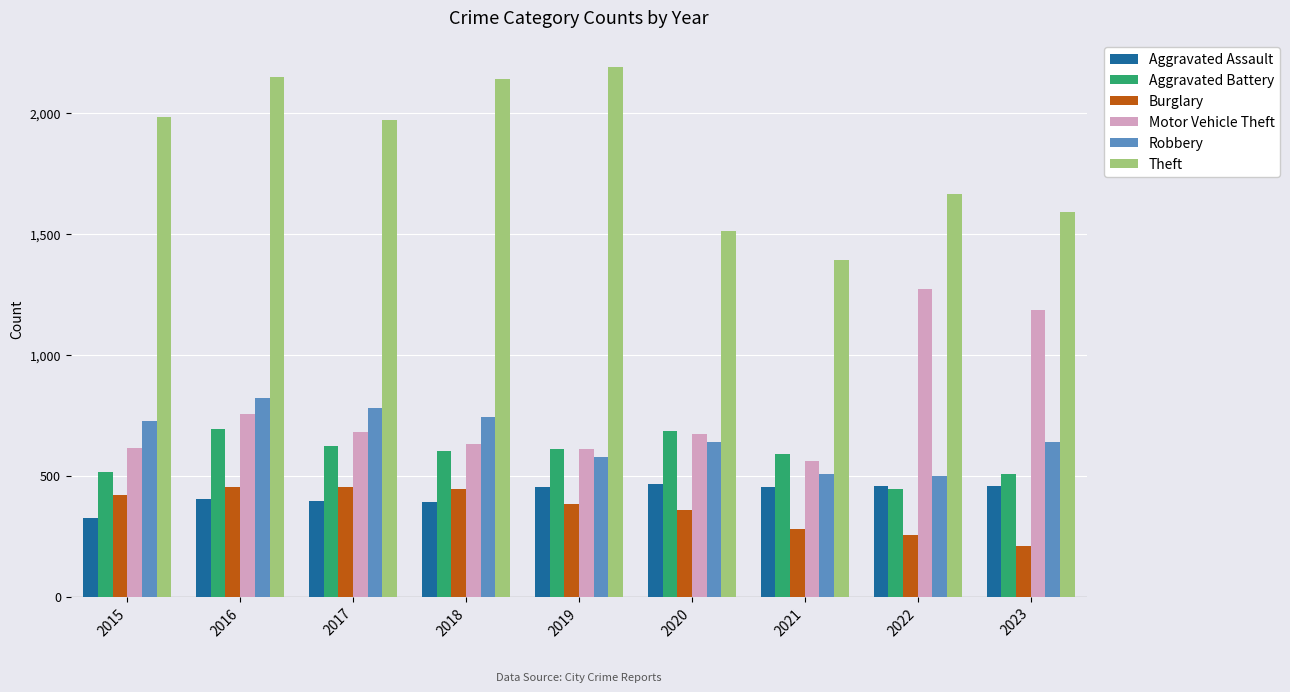

Which series has the largest range (max minus min)?

Theft